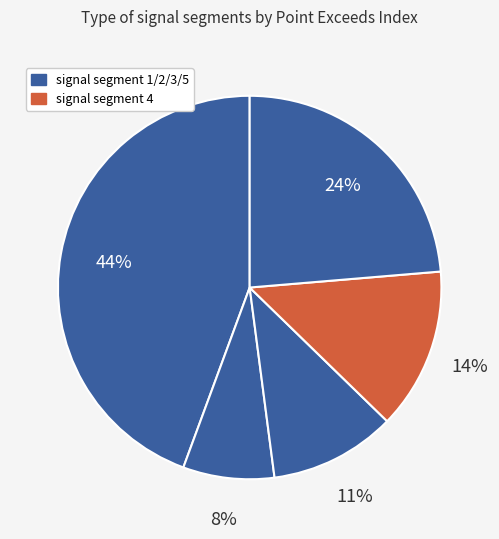

Rank the categories by value from lowest to highest.

signal segment 2, signal segment 3, signal segment 4, signal segment 5, signal segment 1